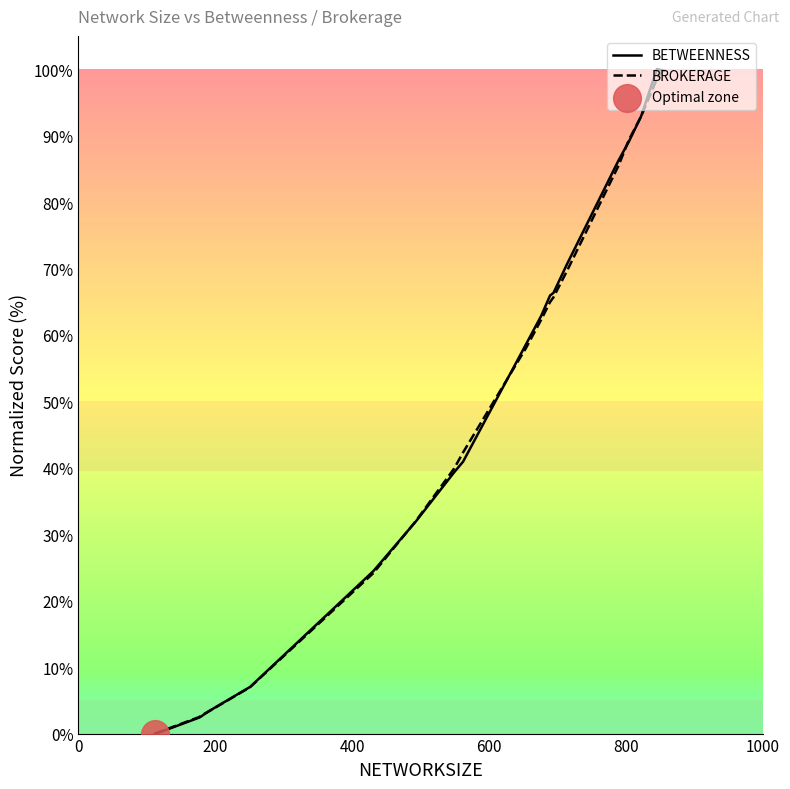

What is the maximum value shown in the chart?

100.0